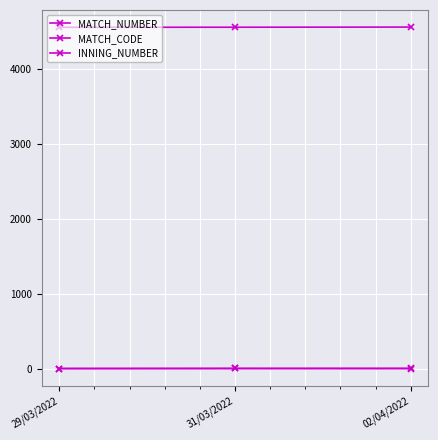

Which category has the lowest value across all series?

29/03/2022